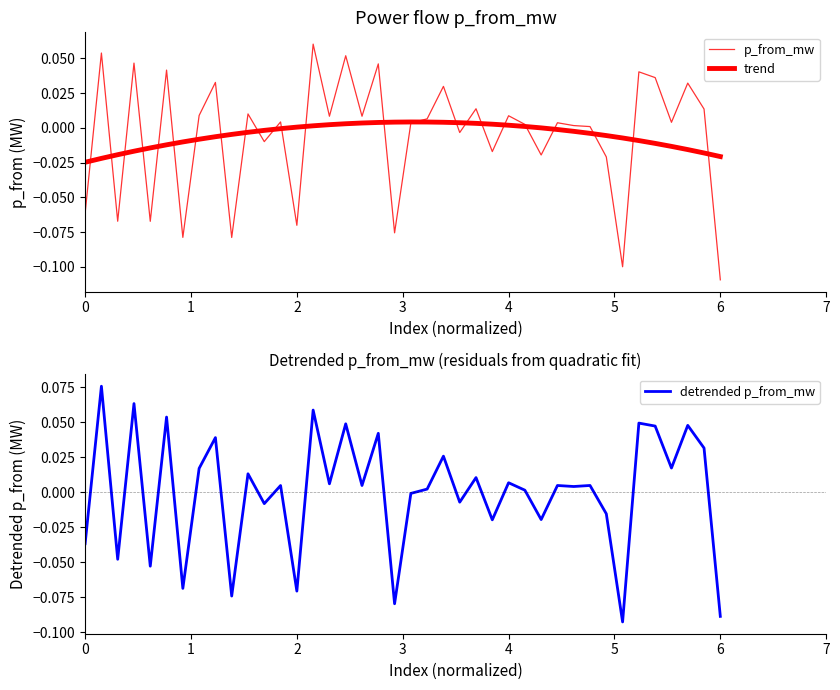

Rank the categories by detrended p_from_mw value from highest to lowest.

1, 3, 14, 5, 34, 16, 37, 35, 18, 8, 38, 22, 36, 7, 10, 24, 26, 15, 31, 17, 29, 12, 30, 21, 27, 20, 23, 11, 32, 28, 25, 0, 2, 4, 6, 13, 9, 19, 39, 33